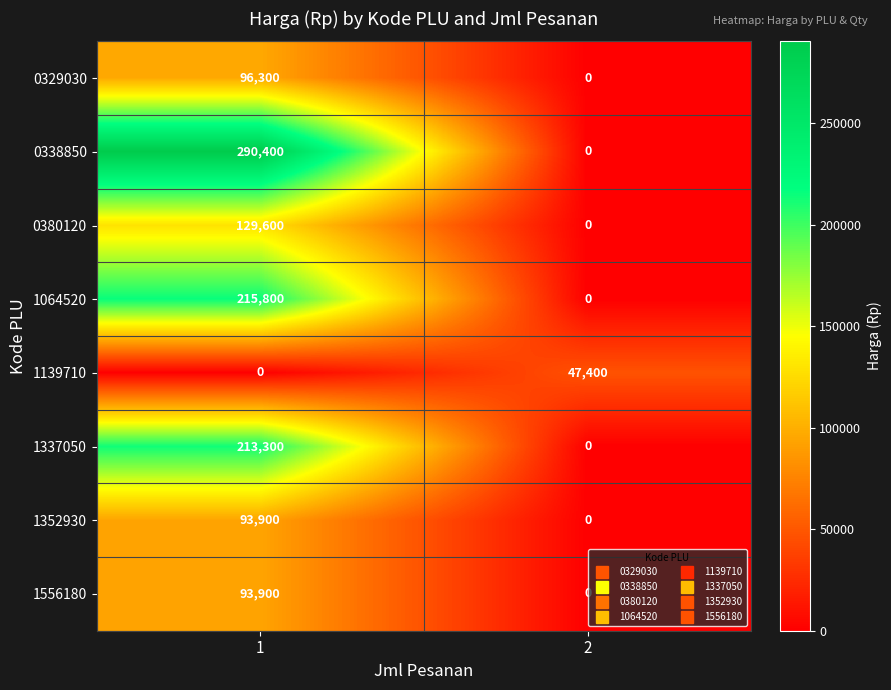

Is it true that 0380120 equals 129600 at 1?

True